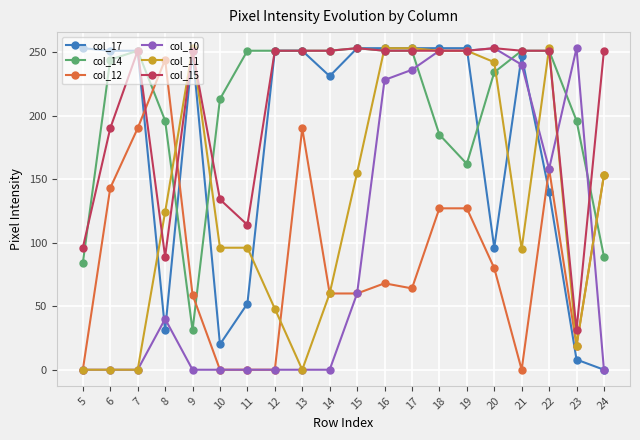

Is the value of col_17 at 18 greater than the value of col_12 at 6?

Yes